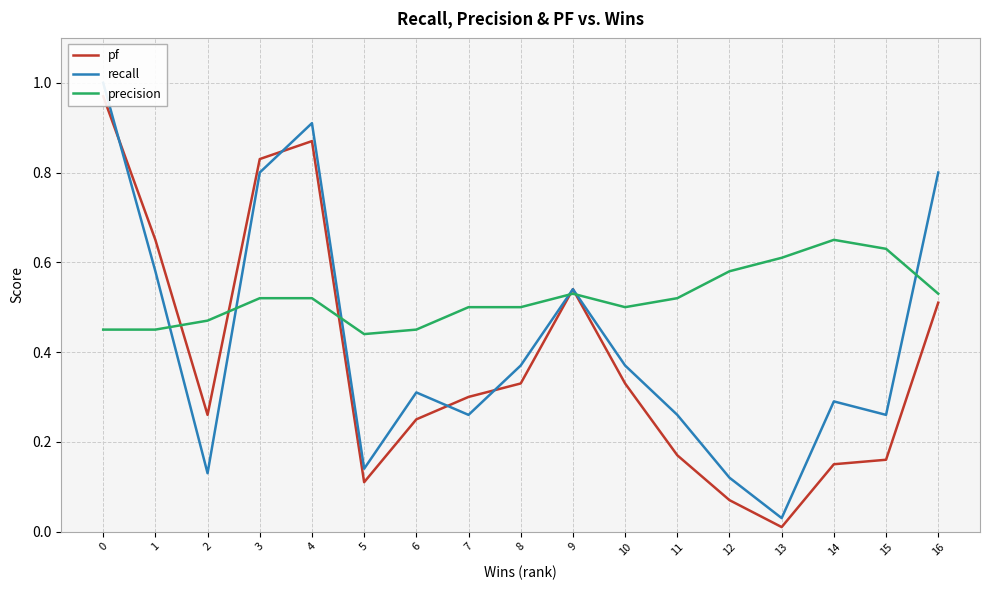

True or false: pf has a value of 0.5 at 16.

True